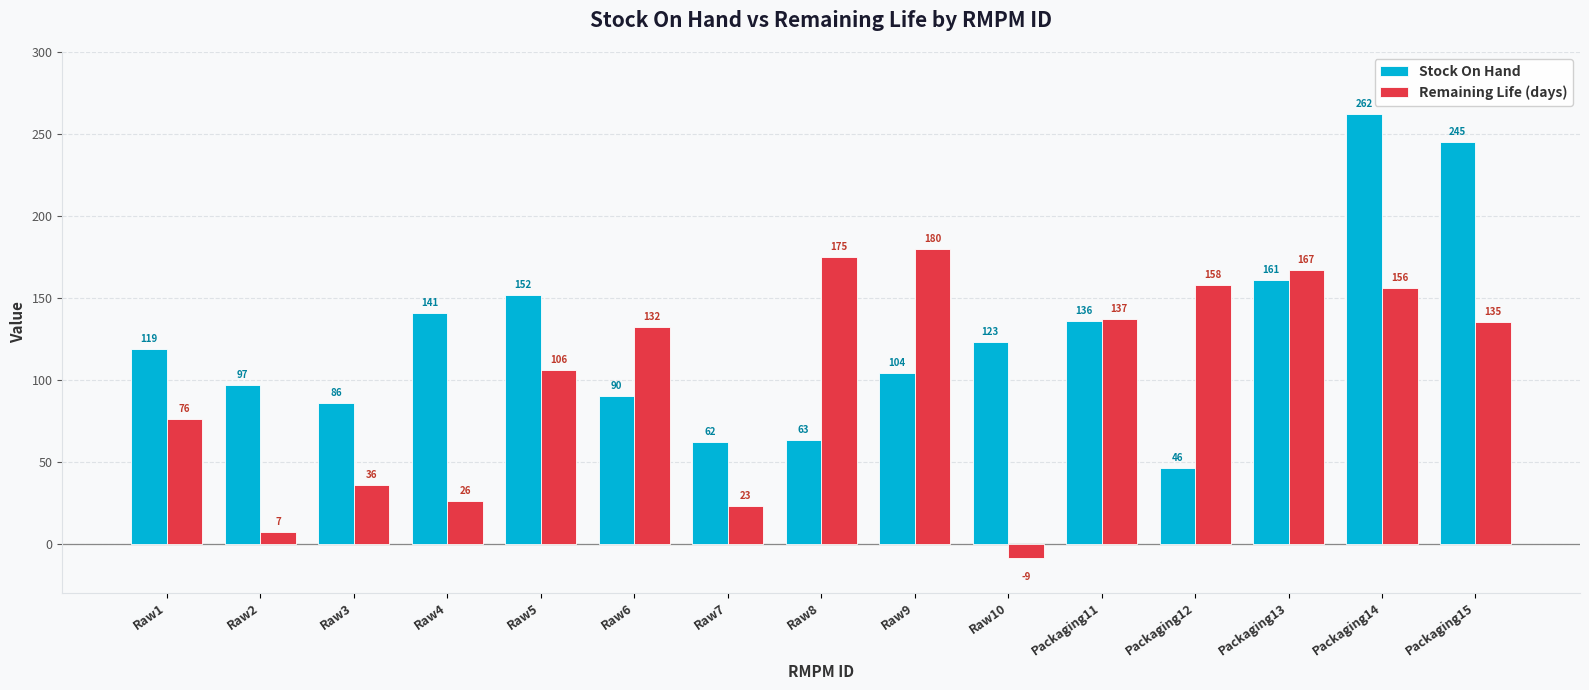

Which series has the largest range (max minus min)?

Stock On Hand